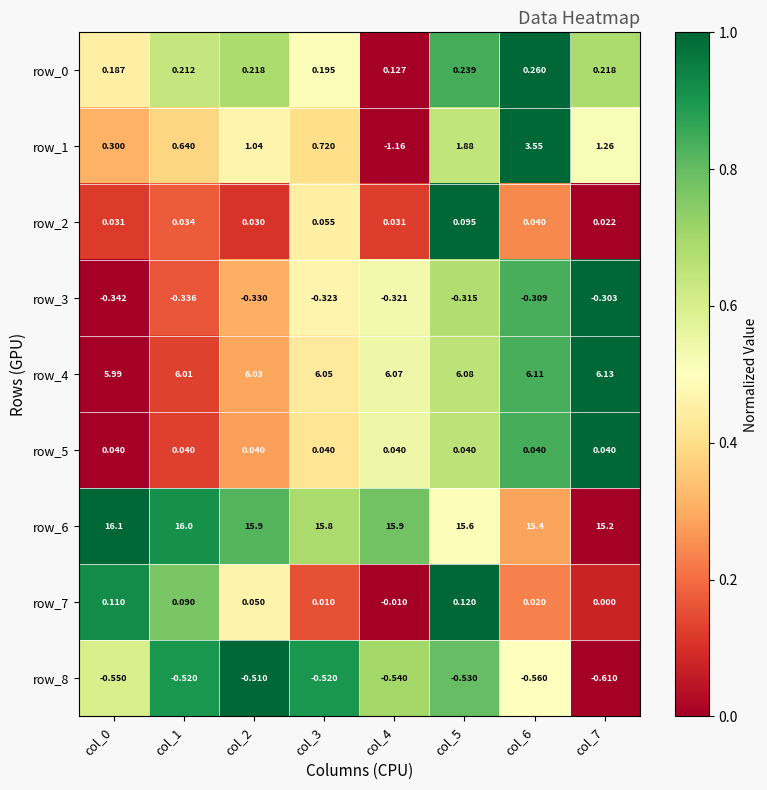

How many categories are shown in the chart?

8